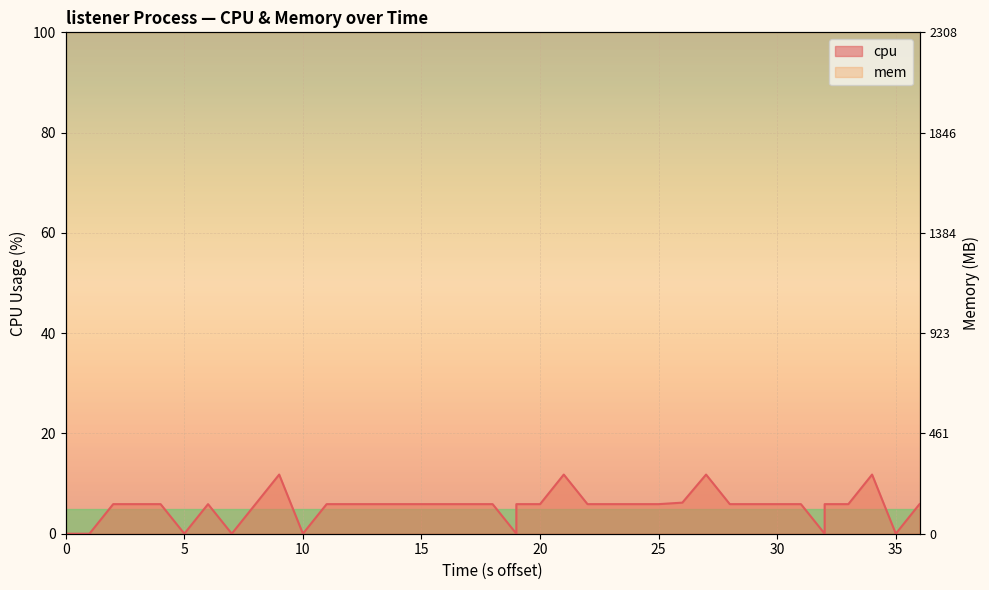

What is the difference between the second highest and second lowest values?

11.8